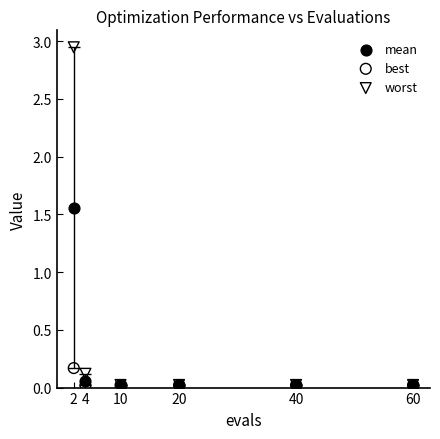

Which series reaches the maximum Y coordinate?

worst